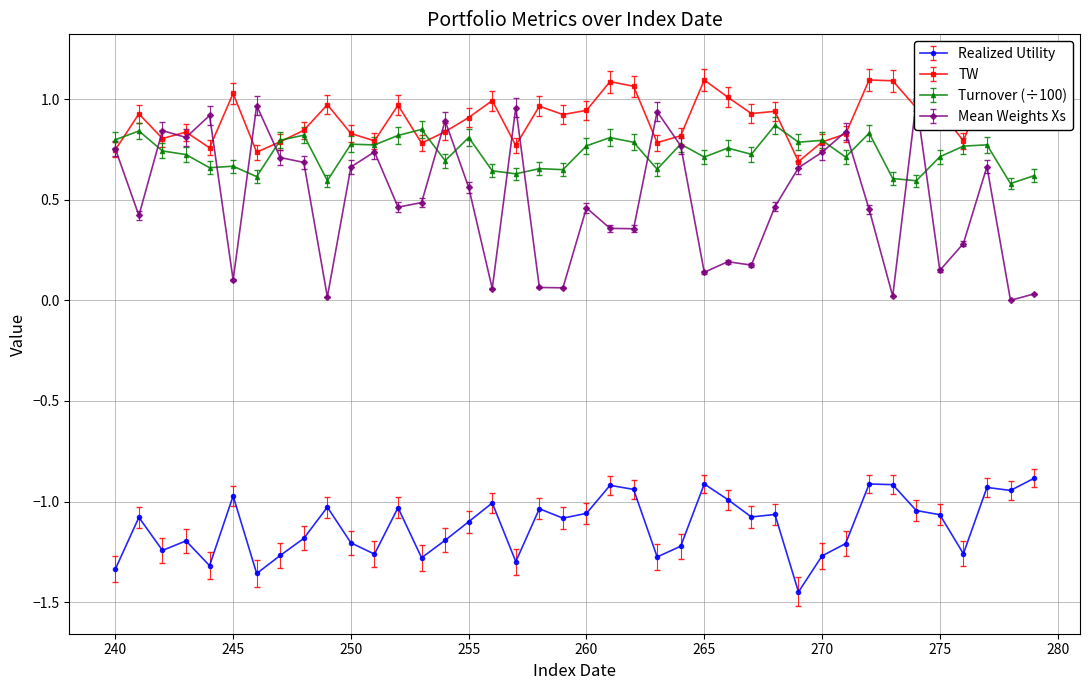

Which label corresponds to the largest value in the chart?

279